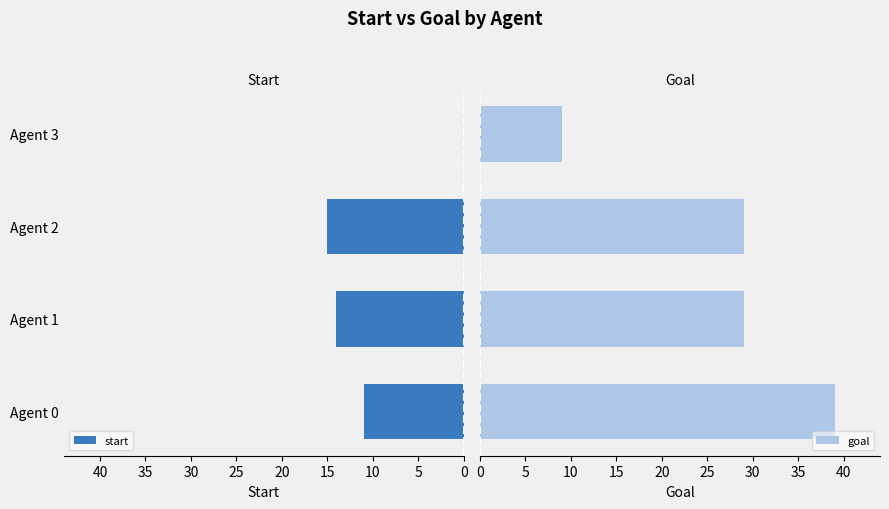

Which series changed the most between 0 and 5?

goal